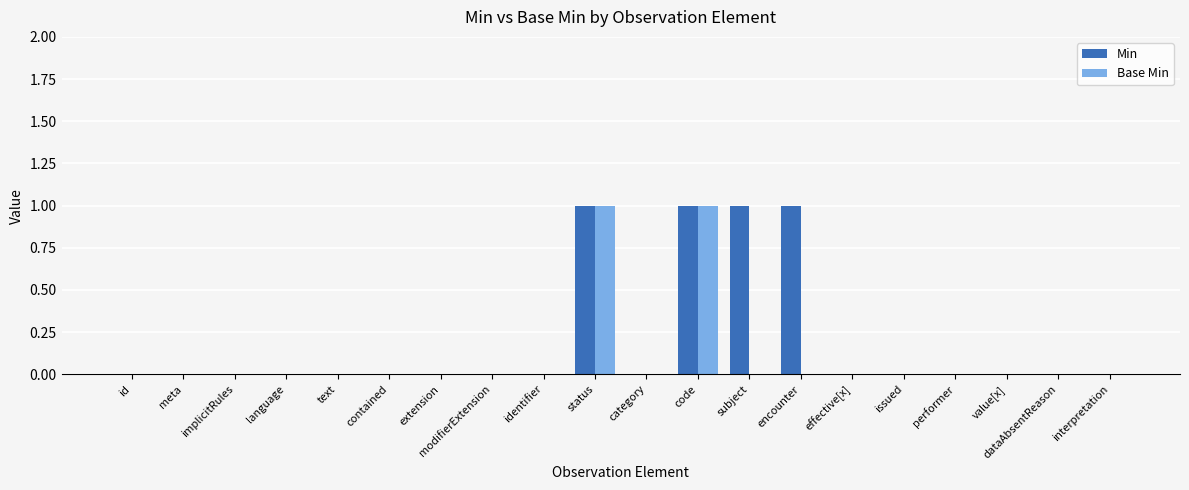

How many distinct data groups are displayed?

2